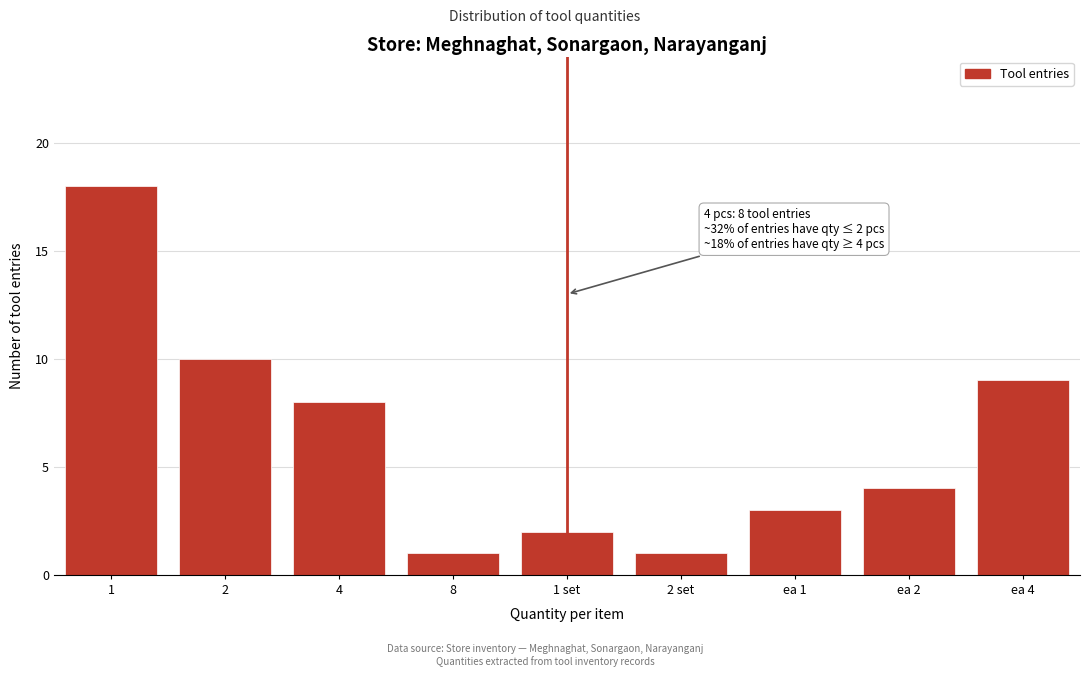

Reading left to right, extract all data points from this chart.

1=18	2=10	4=8	8=1	1 set=2	2 set=1	ea 1=3	ea 2=4	ea 4=9